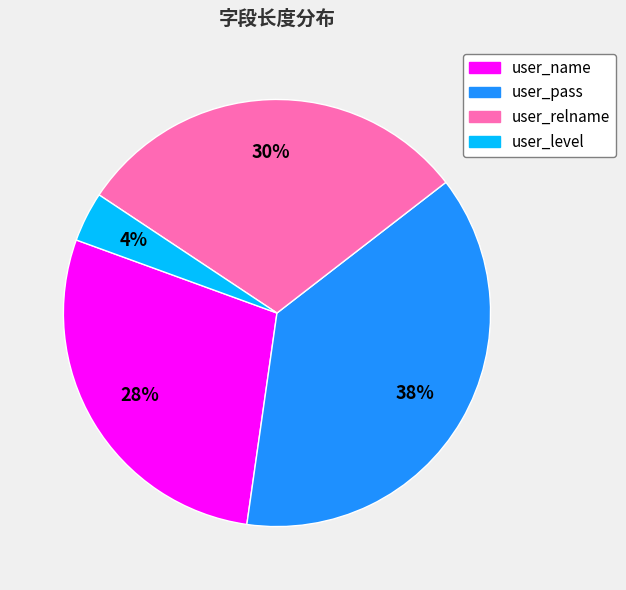

To the nearest percent, what portion does user_name represent?

28%